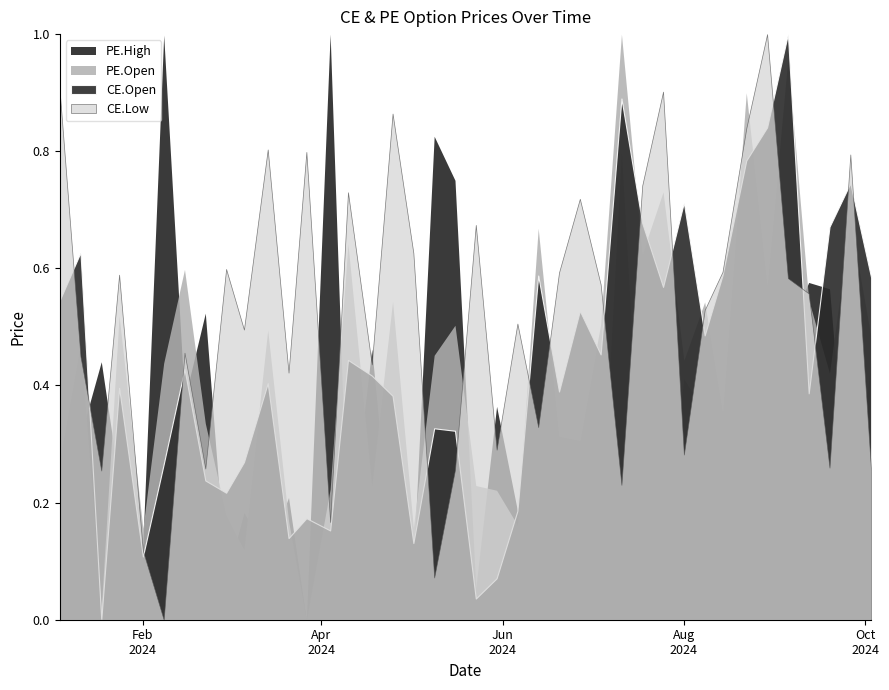

What position from the right is 2024-07-11?

13